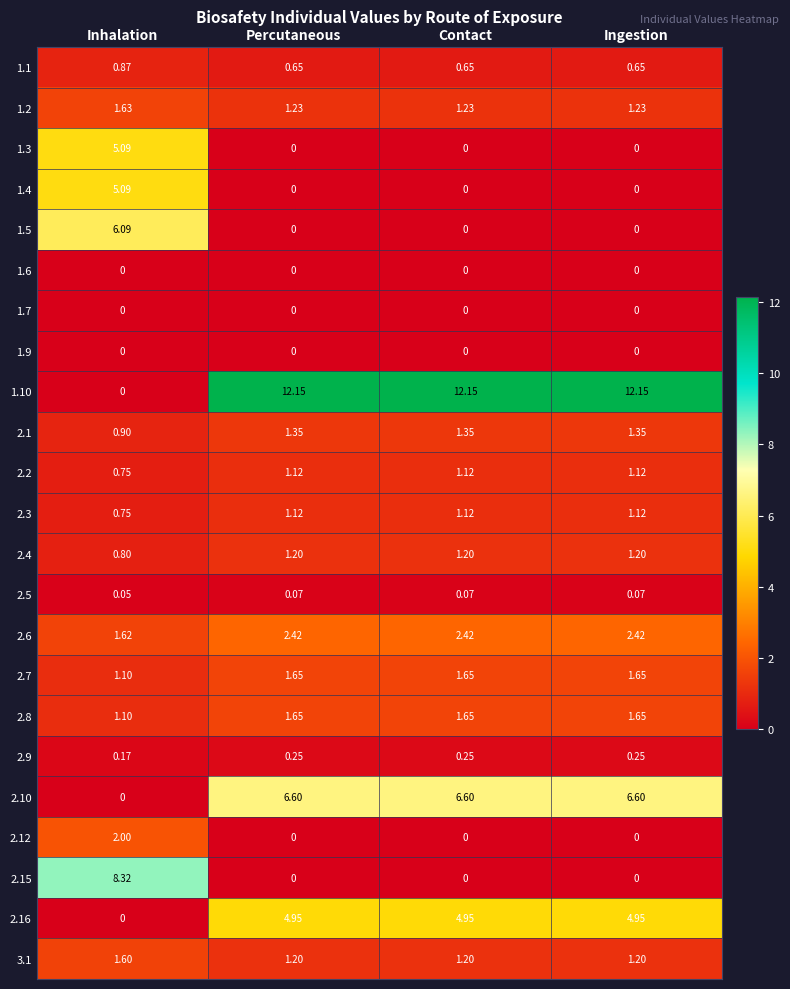

Where does the 2.3 series first go above 1?

Percutaneous